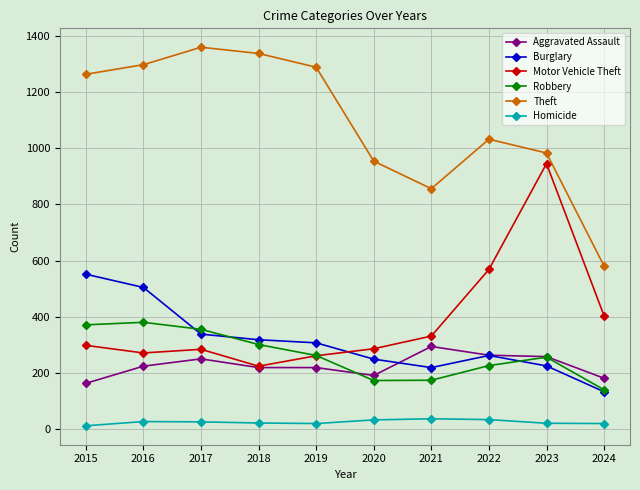

True or false: Aggravated Assault has more than 1 interior local peaks.

True